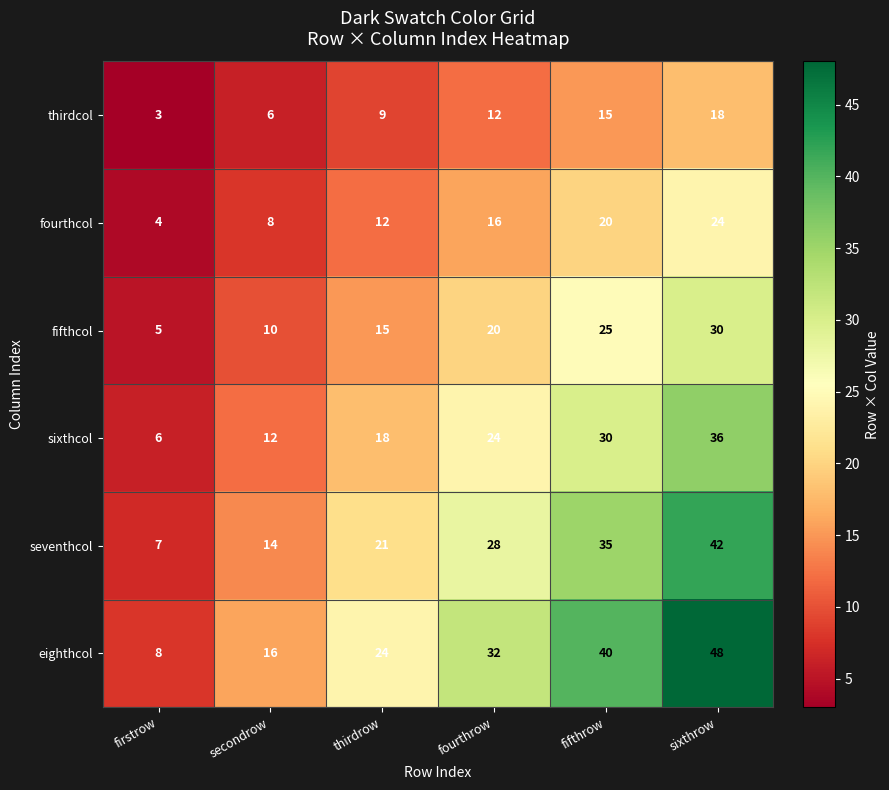

At which label does thirdcol reach its peak?

sixthrow